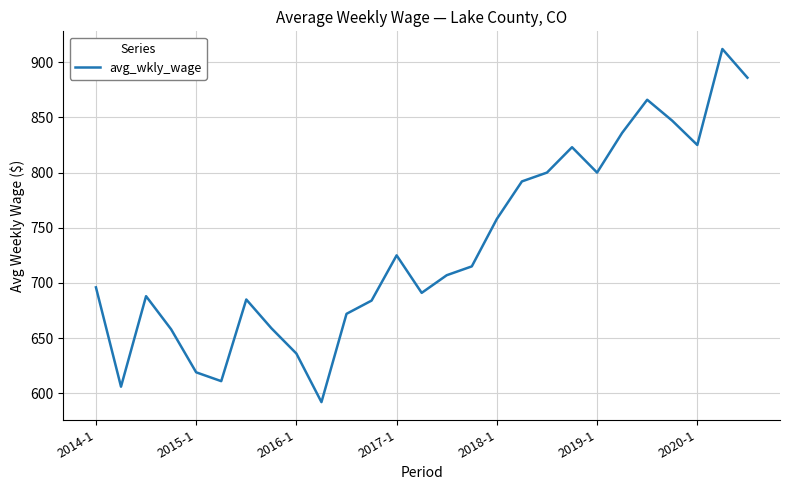

What is the greatest value displayed?

912